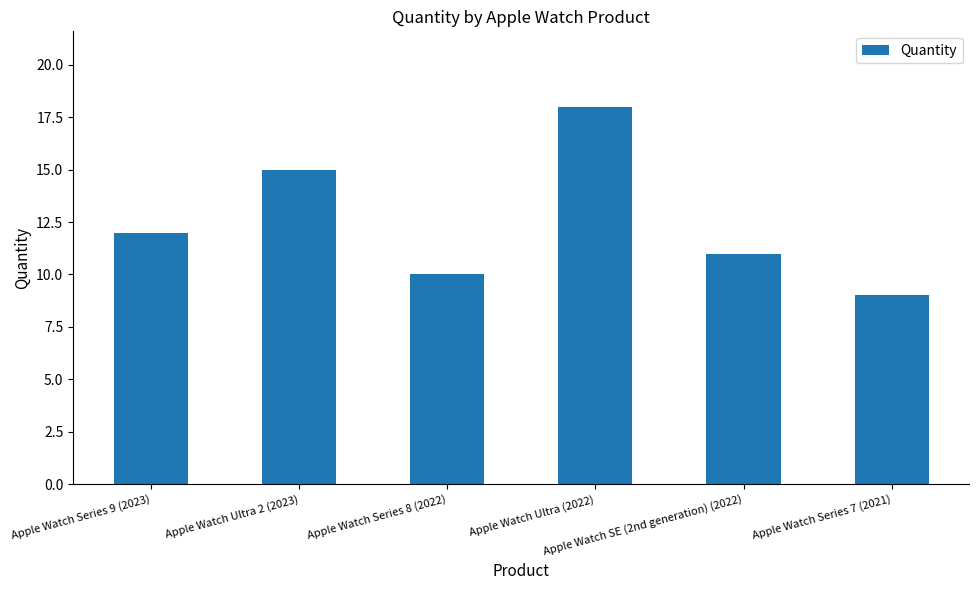

Are the bars grouped side by side (vs. stacked)?

No